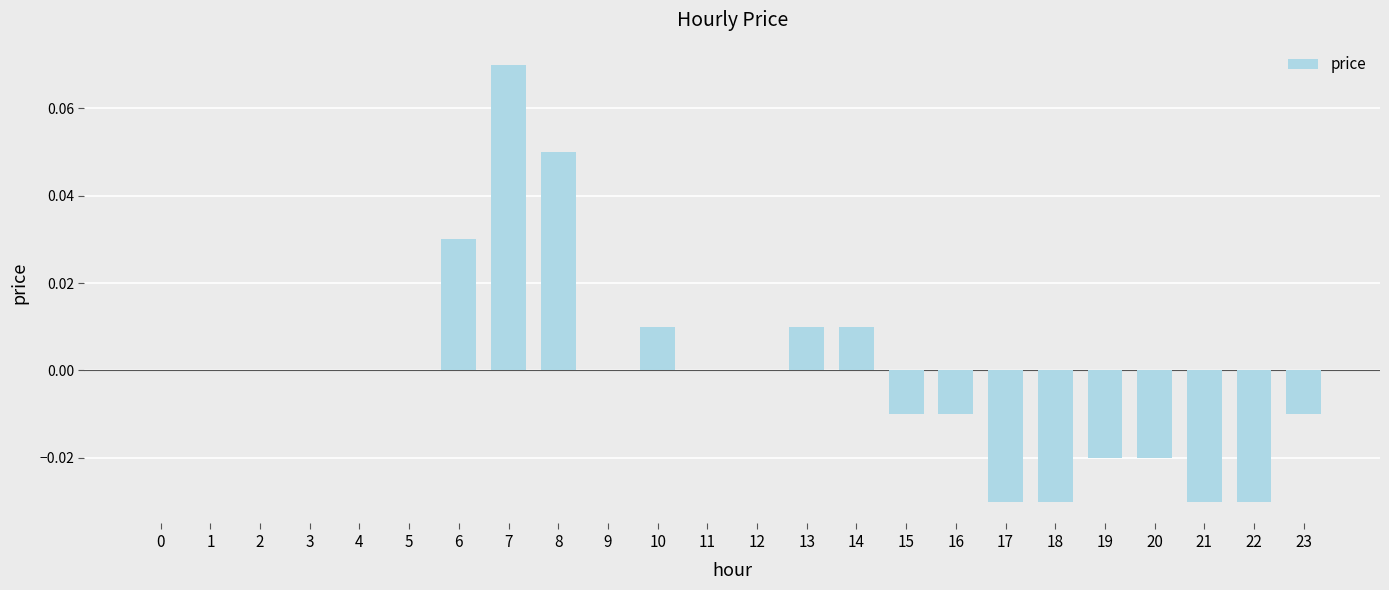

True or false: the data shows -0.0 at 16.

True